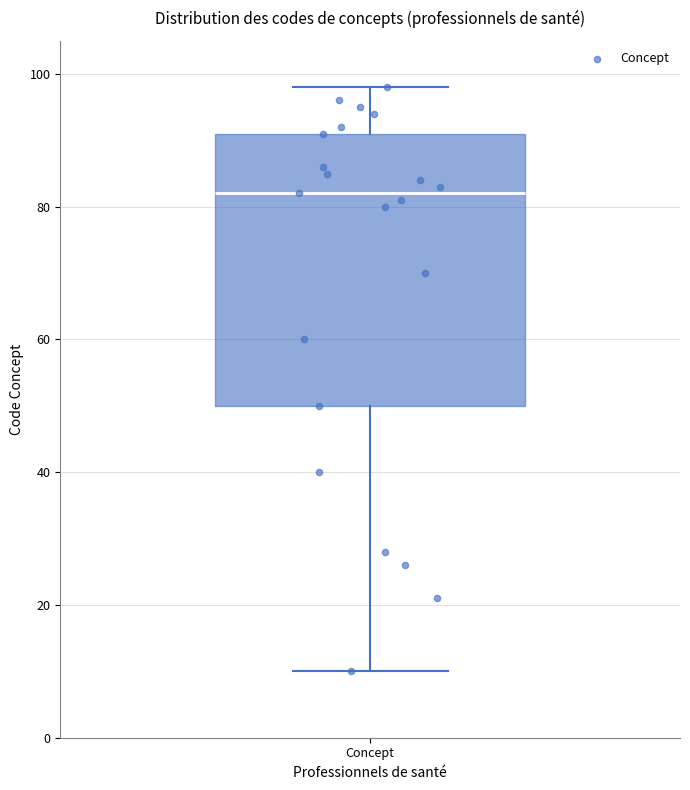

Transcribe this box plot: give where the median line is, the range the box spans, and where the two whiskers end, as read against the y-axis. The values are not printed on the chart, so give them approximately, as read against the axis.

median 82, box 50 to 92, whiskers 10 to 98